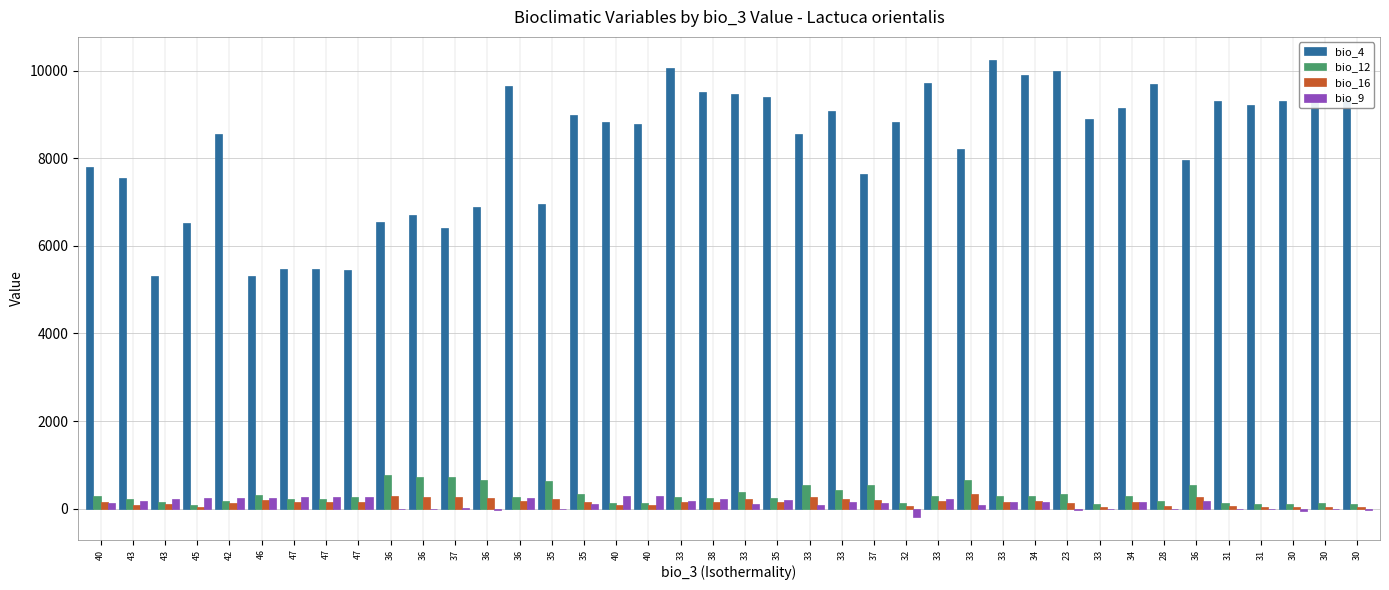

Reading right to left, transcribe all the data shown in this chart.

bio_4: 9348	9432	9316	9220	9314	7957	9685	9147	8889	10002	9901	10250	8216	9718	8825	7644	9089	8554	9398	9460	9507	10057	8794	8830	8981	6946	9640	6891	6412	6711	6548	5458	5479	5479	5319	8559	6515	5316	7546	7804
bio_12: 107	124	97	117	131	538	164	281	102	338	284	282	650	300	120	544	415	531	251	391	235	276	141	135	333	629	264	644	730	724	768	259	229	229	313	180	82	158	230	294
bio_16: 38	45	37	40	51	265	65	153	42	127	177	162	336	177	64	202	228	273	142	212	147	151	93	90	163	220	171	246	269	276	282	162	142	142	196	132	45	97	81	144
bio_9: -31	-15	-46	-14	-4	175	-18	144	-13	-36	144	163	93	211	-187	133	152	84	205	112	230	176	286	288	115	2	239	-19	24	-11	-3	260	265	265	241	244	246	230	182	137